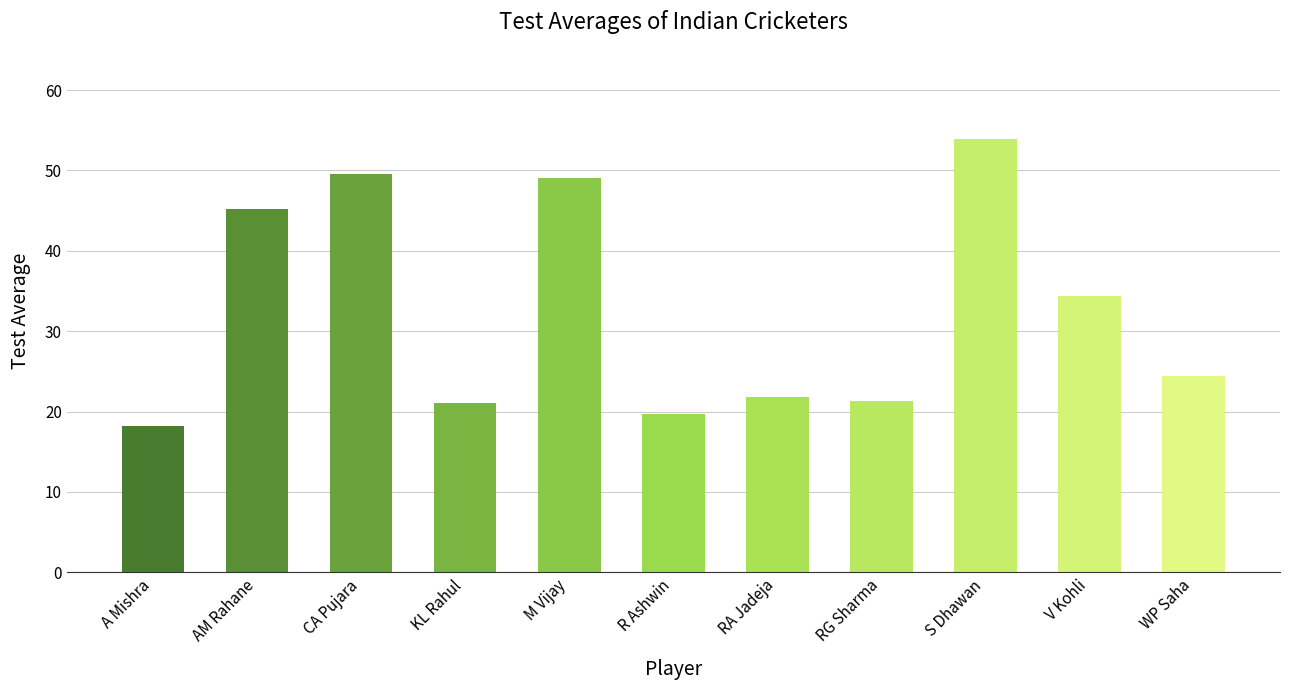

What is the minimum value shown in the chart?

18.2